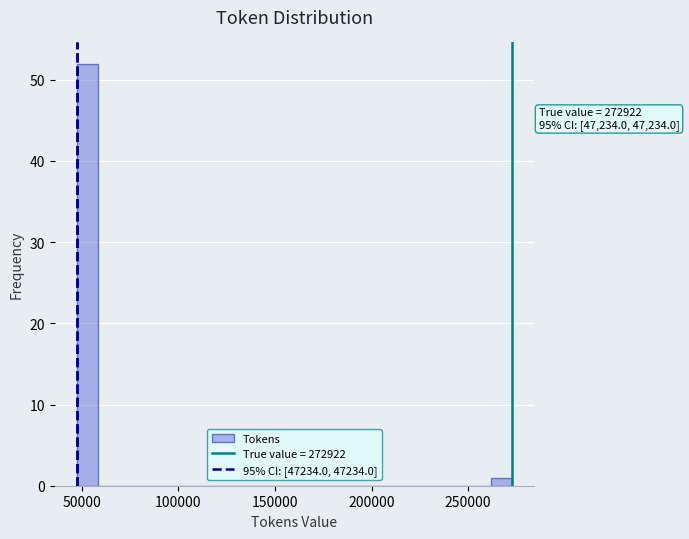

Read against the x-axis, roughly where is the centre of the tallest bar?

55000